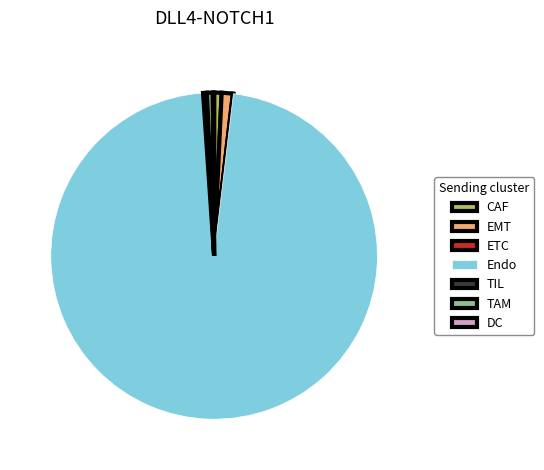

The CAF slice represents 1% of the pie. True or false?

True